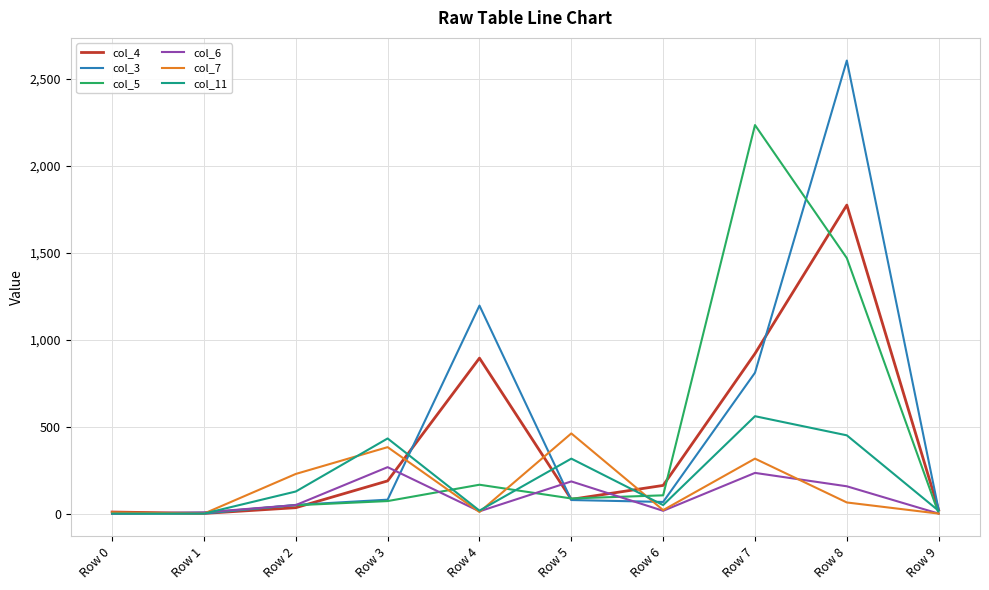

What is the sum of the col_5 values at Row 1 and Row 0?

5